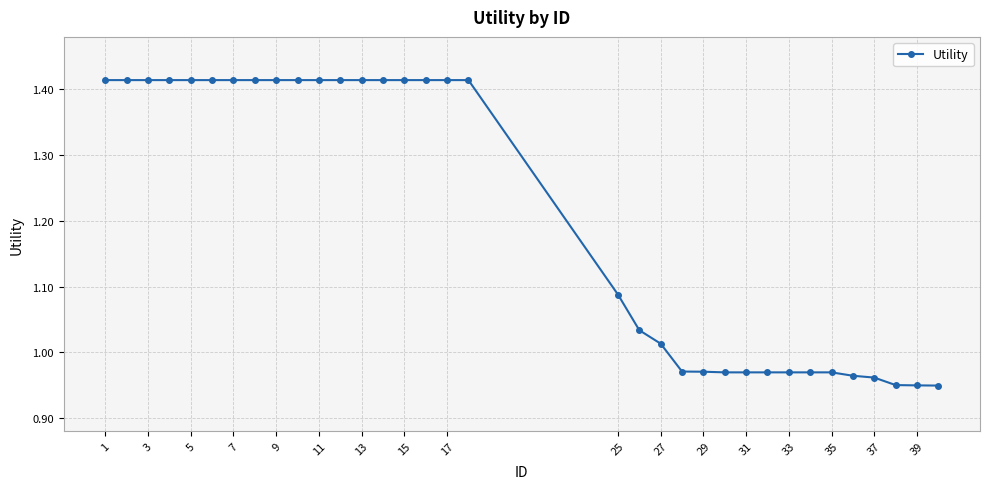

What is the difference between the maximum and minimum values?

0.5